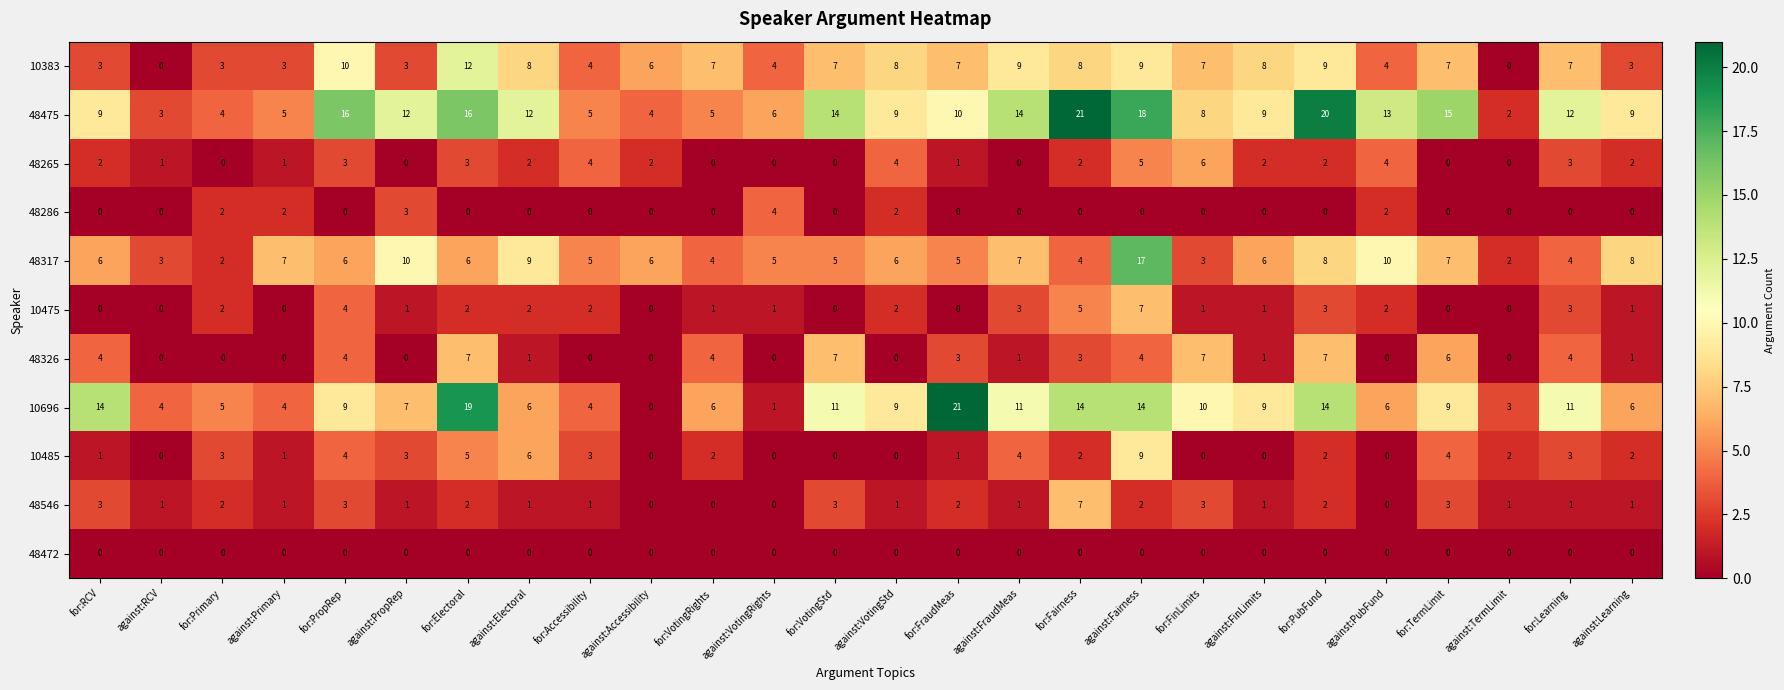

What is the total value across all series at for:VotingRights?

29